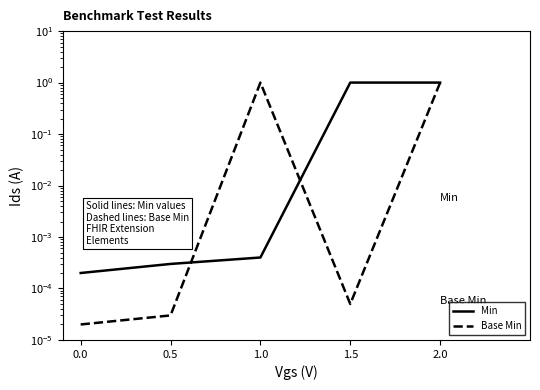

Reading left to right, list all the values displayed in this chart.

Min: 0.0=0.0	0.5=0.0	1.0=0.0	1.5=1.0	2.0=1.0
Base Min: 0.0=0.0	0.5=0.0	1.0=1.0	1.5=0.0	2.0=1.0